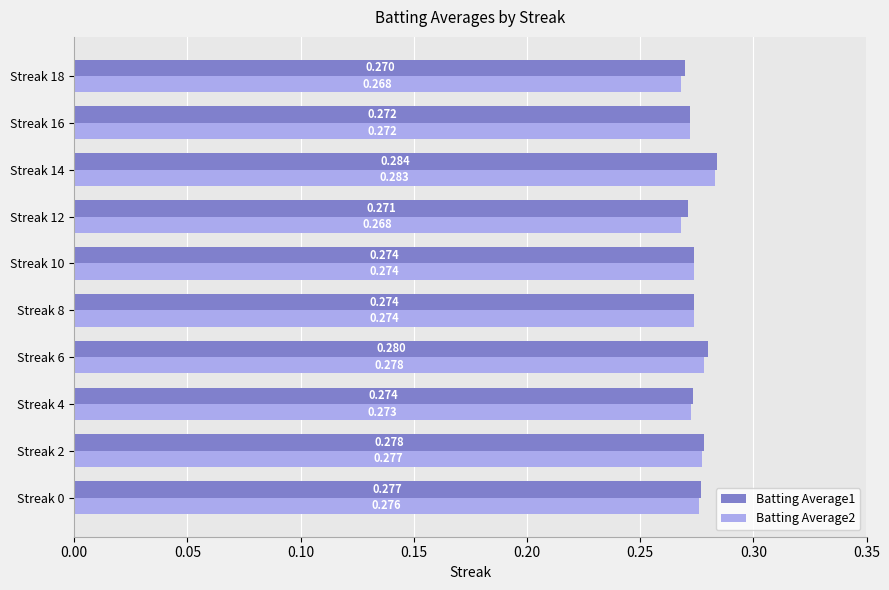

Rank the series by their maximum value, from highest to lowest.

Batting Average1, Batting Average2